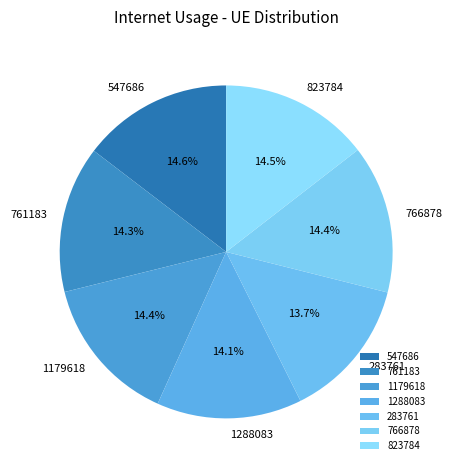

Is there any slice that represents more than half of the pie?

No